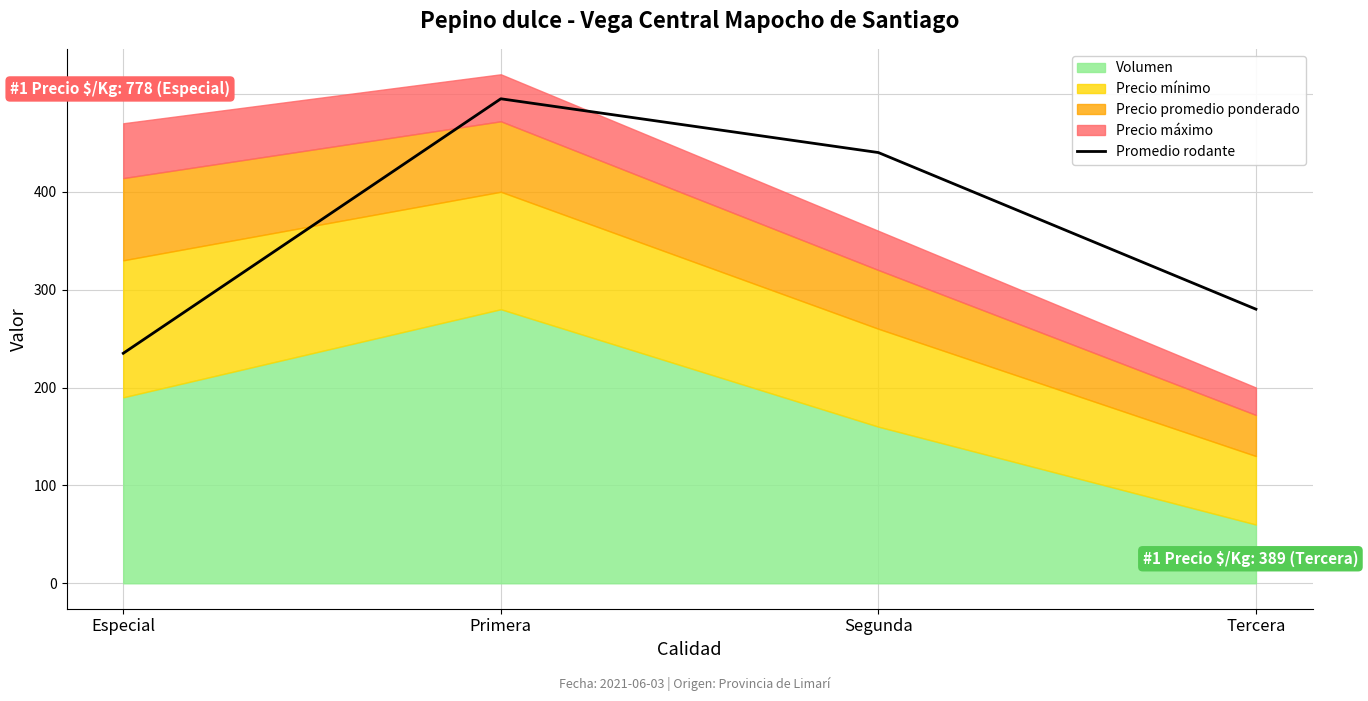

How many values in the Promedio rodante series are below 440?

2